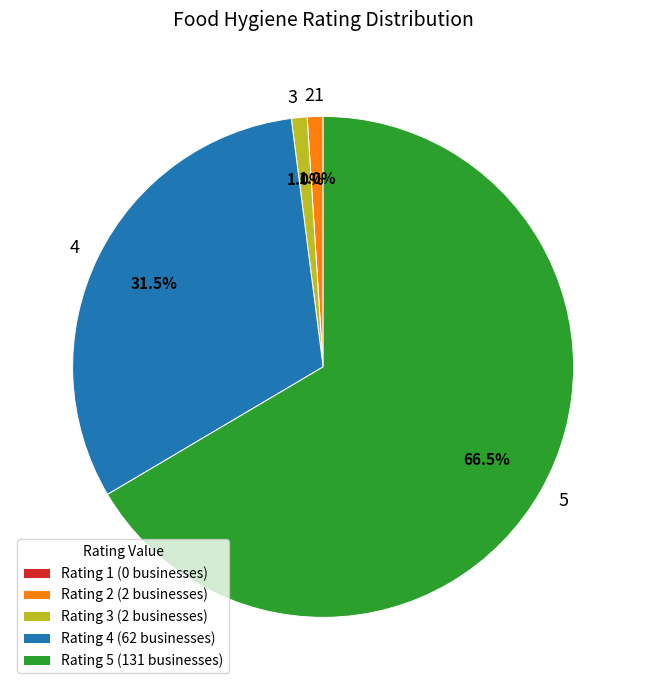

Which has a higher value, 3 or 4?

4